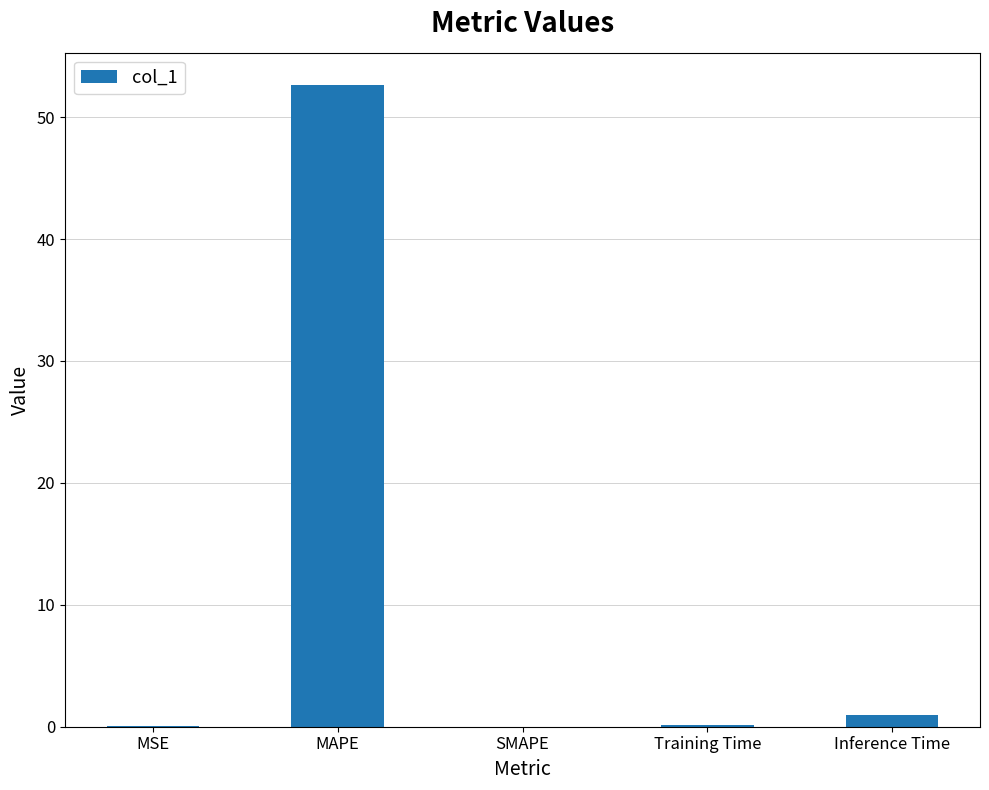

How many data points does each series have?

5